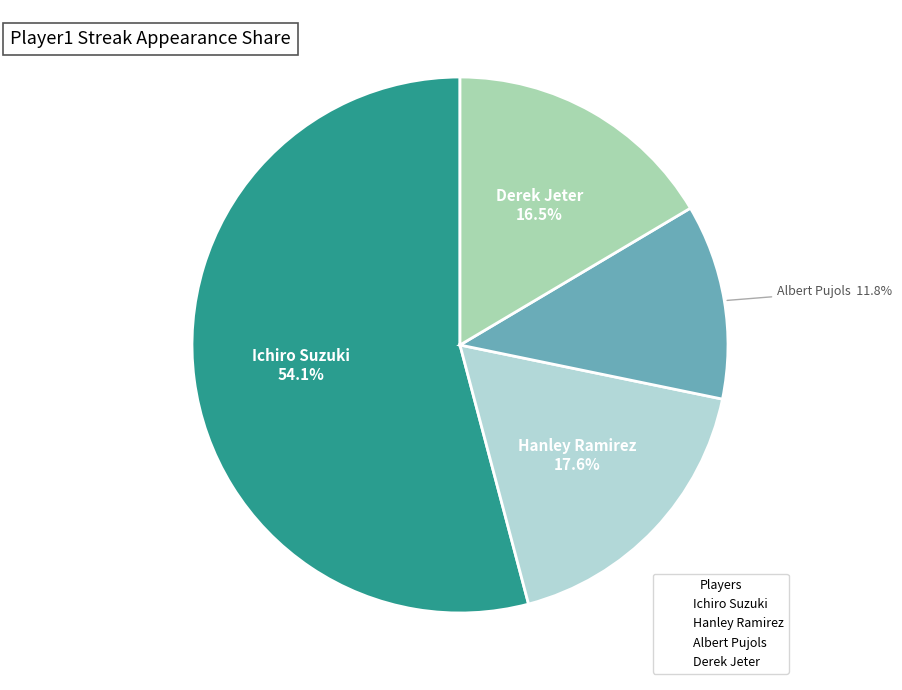

To the nearest percent, what is the difference between the Hanley Ramirez and Albert Pujols slice percentages?

6%